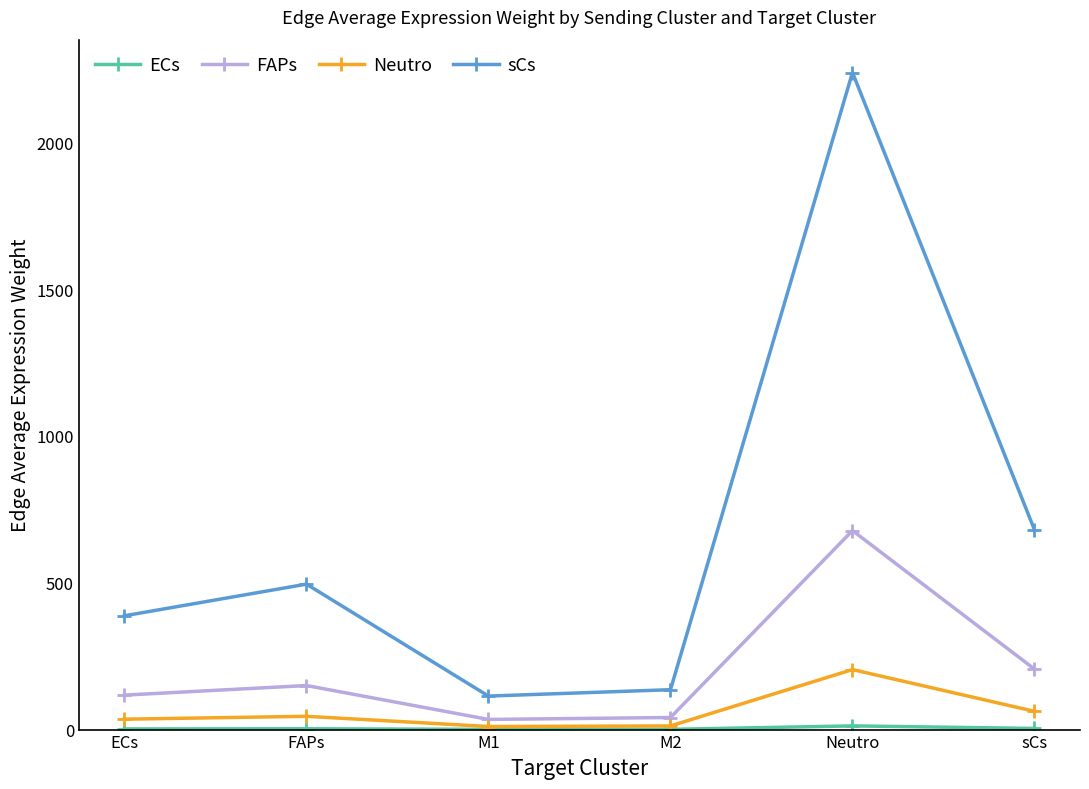

Is it true that FAPs equals 41.1 at M2?

True